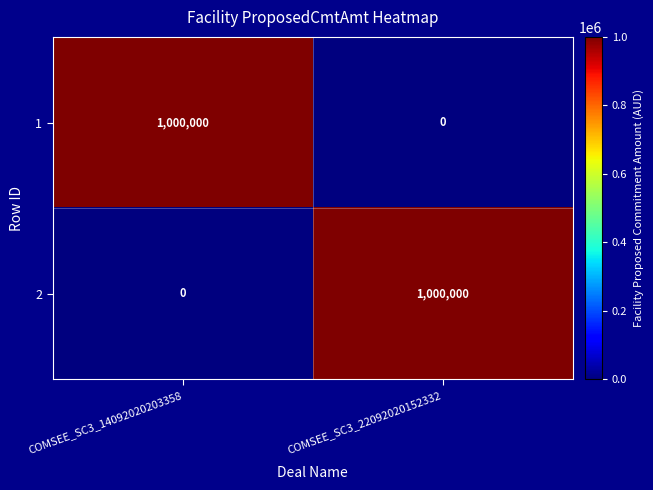

Reading left to right, what are all the values shown in this chart?

1: COMSEE_SC3_14092020203358=1000000	COMSEE_SC3_22092020152332=0
2: COMSEE_SC3_14092020203358=0	COMSEE_SC3_22092020152332=1000000